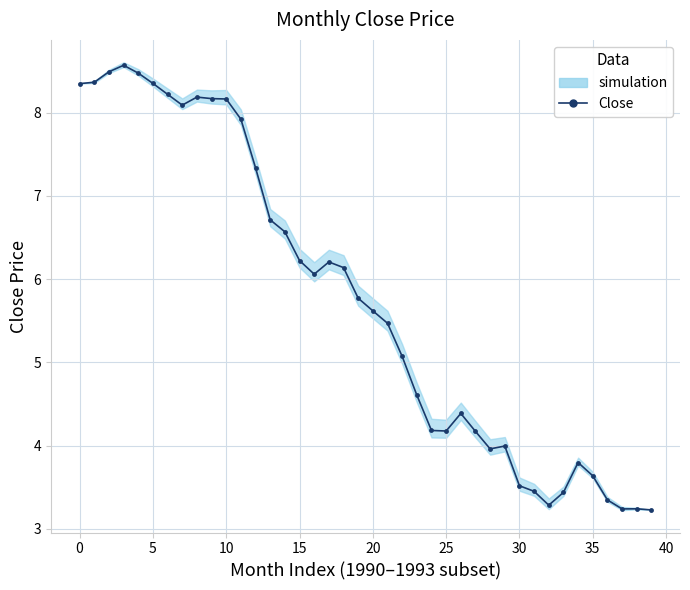

What is the difference between the maximum and second lowest values?

5.3